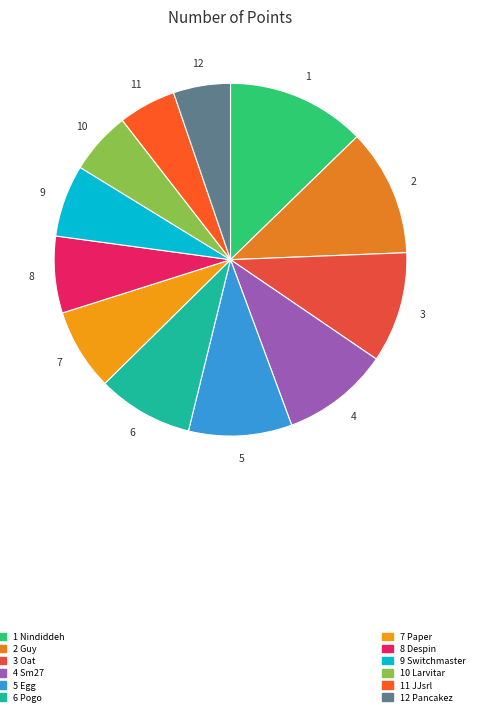

How many segments does this pie chart have?

12